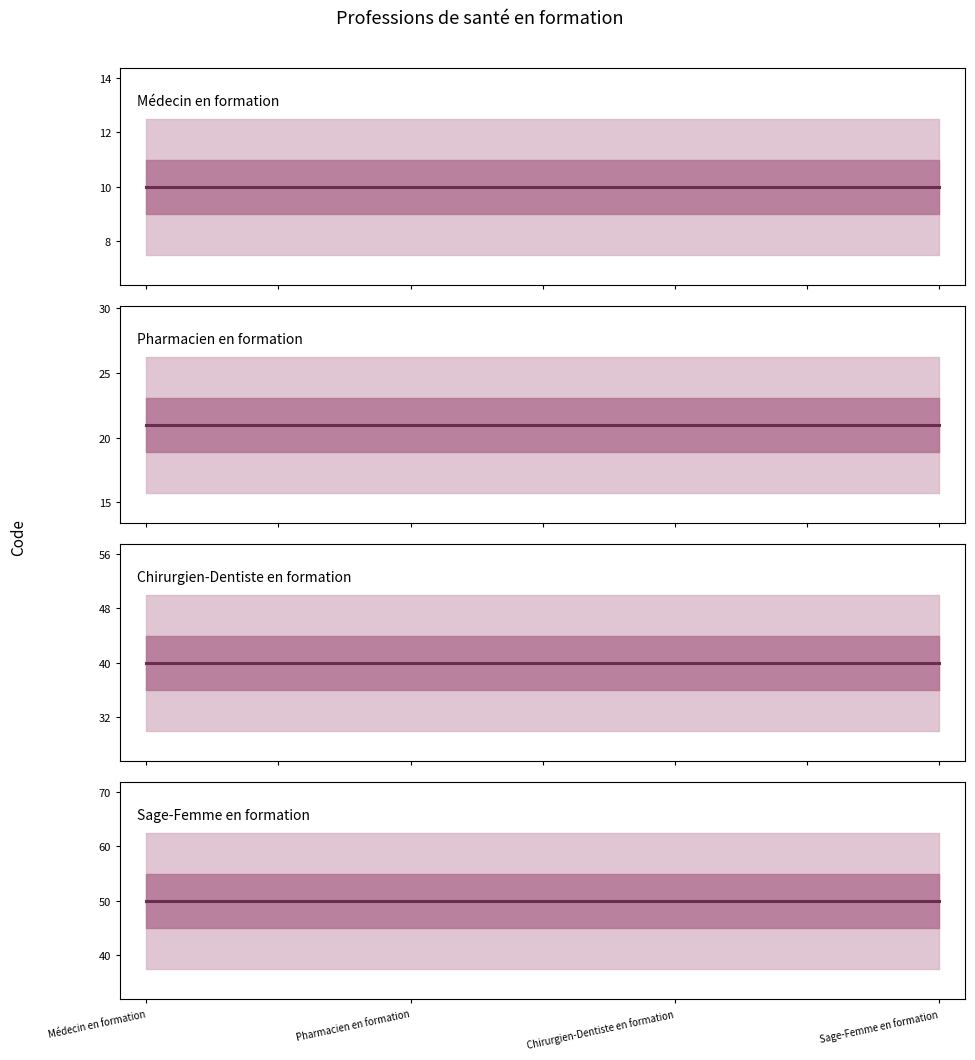

Which has a higher value, Pharmacien en formation or Sage-Femme en formation?

Pharmacien en formation